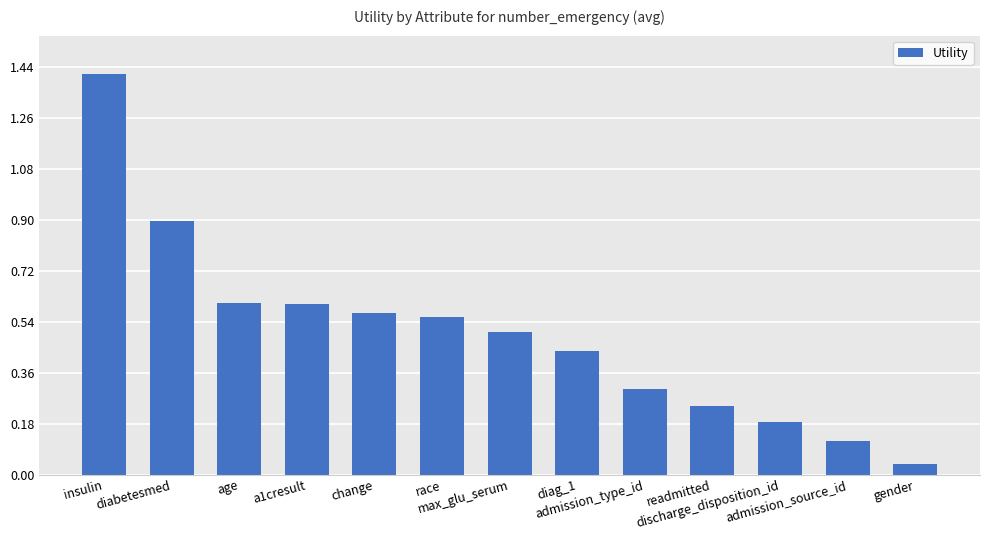

What is the difference between the values at age and diabetesmed?

0.3